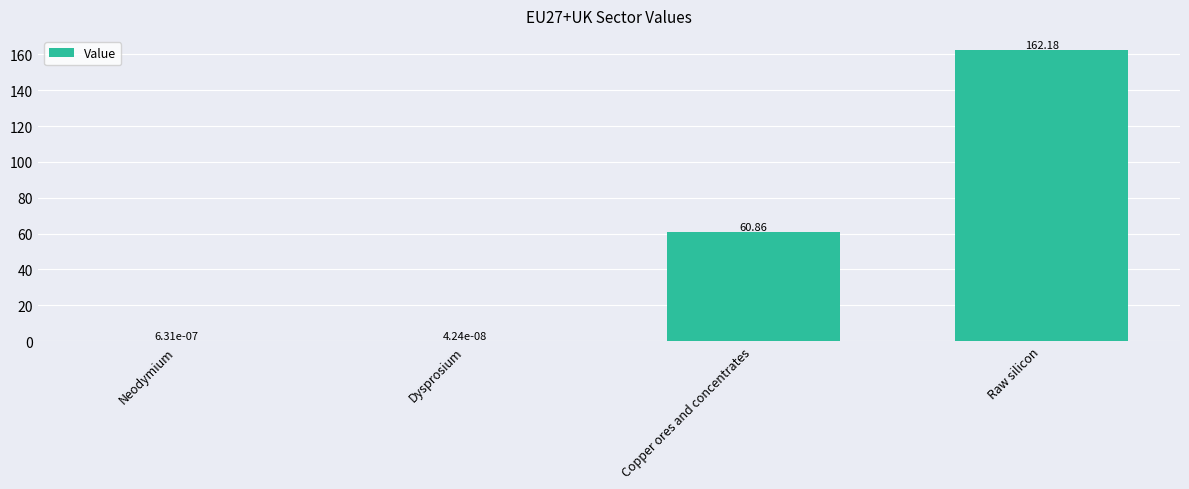

What is the sum of the values at Dysprosium and Raw silicon?

162.2